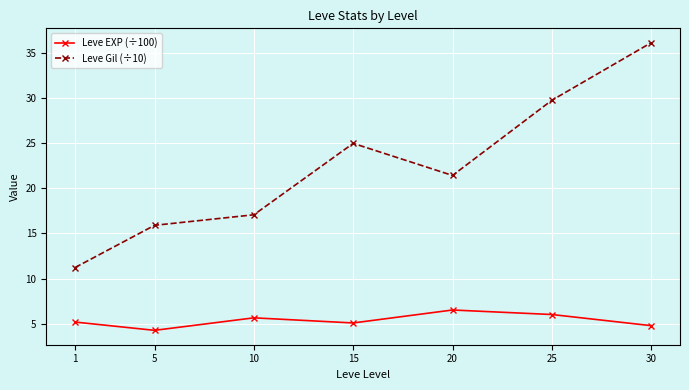

Where is the first local minimum for Leve EXP (÷100)?

5